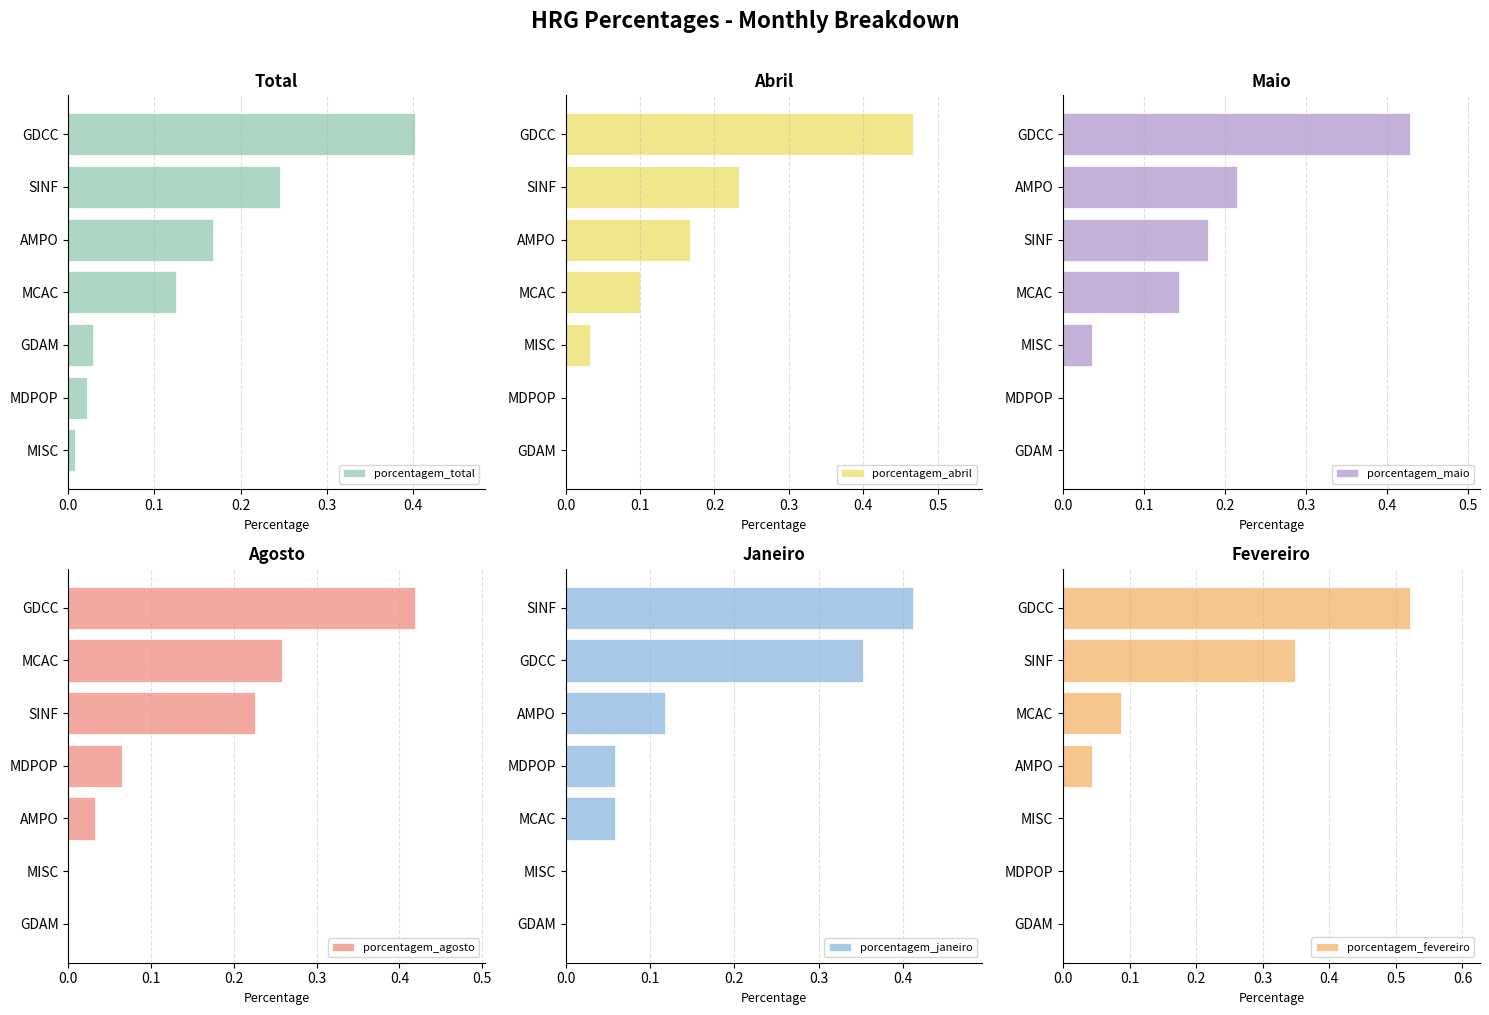

What are all the series names shown in the legend?

porcentagem_total, porcentagem_abril, porcentagem_maio, porcentagem_agosto, porcentagem_janeiro, porcentagem_fevereiro